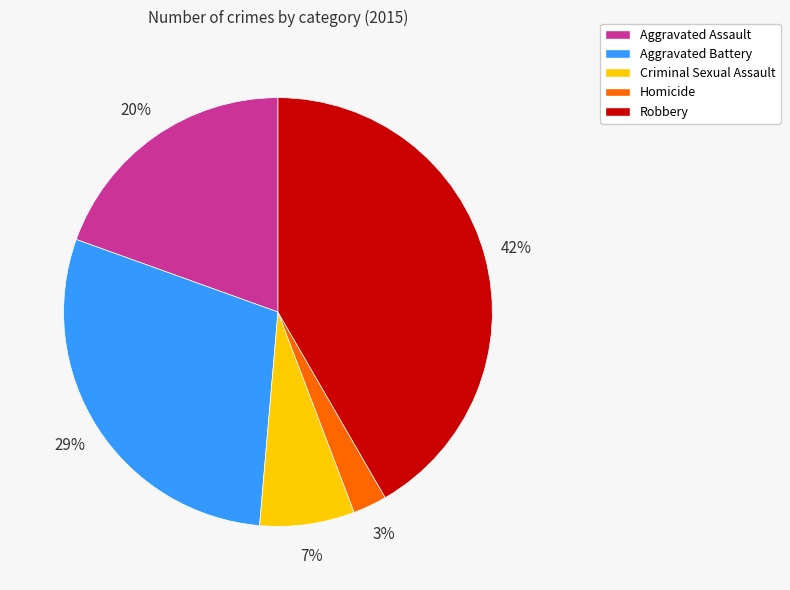

Is it true that Aggravated Assault is 5% of the pie?

False